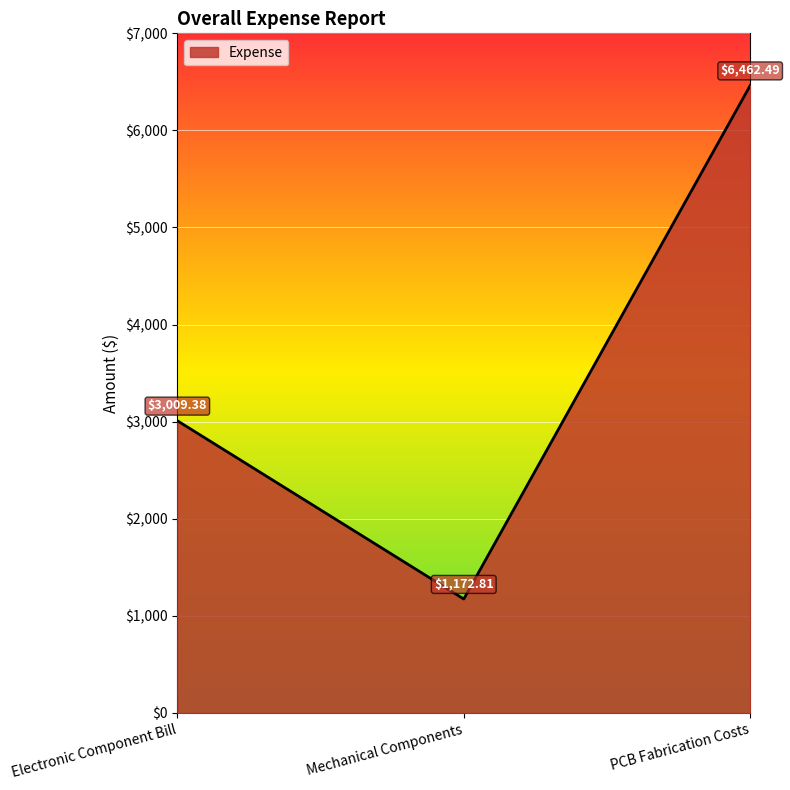

What is the difference between the second highest and minimum values?

1836.6